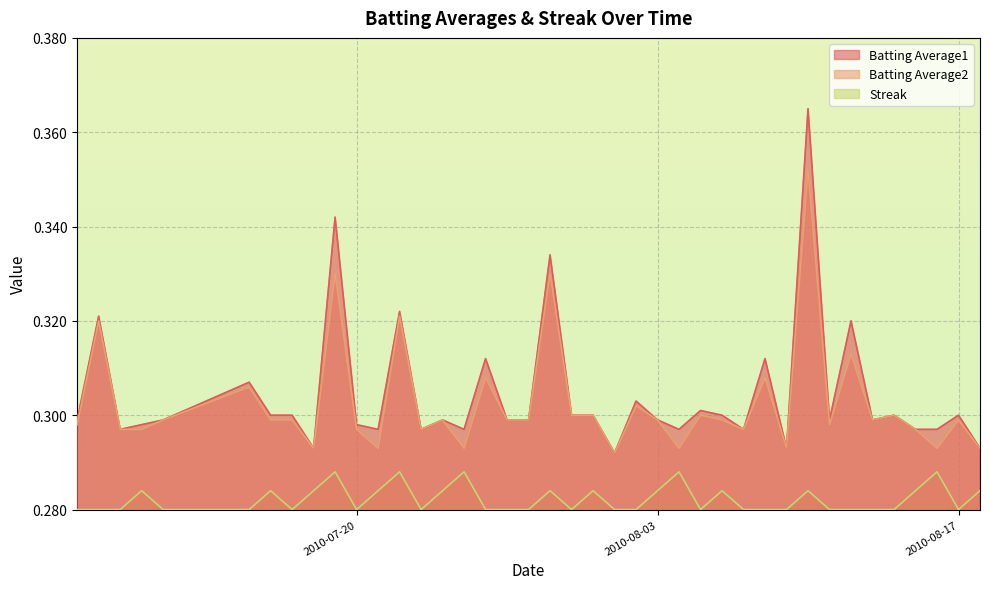

Count the Batting Average1 values in the range 0 to 1.

40